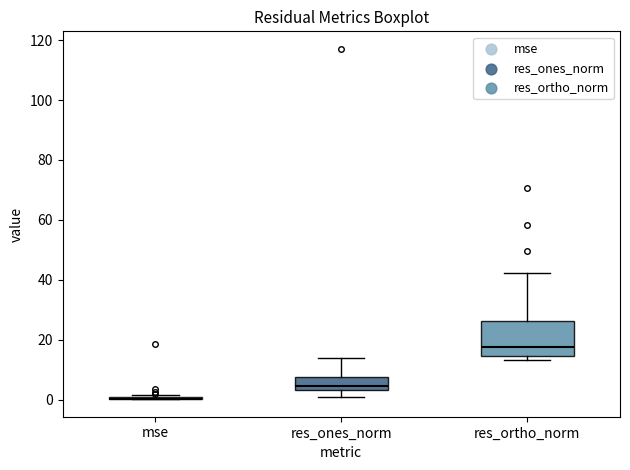

Reading left to right, transcribe this box plot: for each box, give where its median line is, the range the box spans, and where its two whiskers end, as read against the y-axis. The values are not printed on the chart, so give them approximately, as read against the axis.

mse: box collapsed to a line at 0, whiskers 0 to 2
res_ones_norm: median 4 (just above the box's lower edge), box 4 to 8, whiskers 0 to 14
res_ortho_norm: median 18, box 14 to 26, whiskers 14 (just below the box's lower edge) to 42